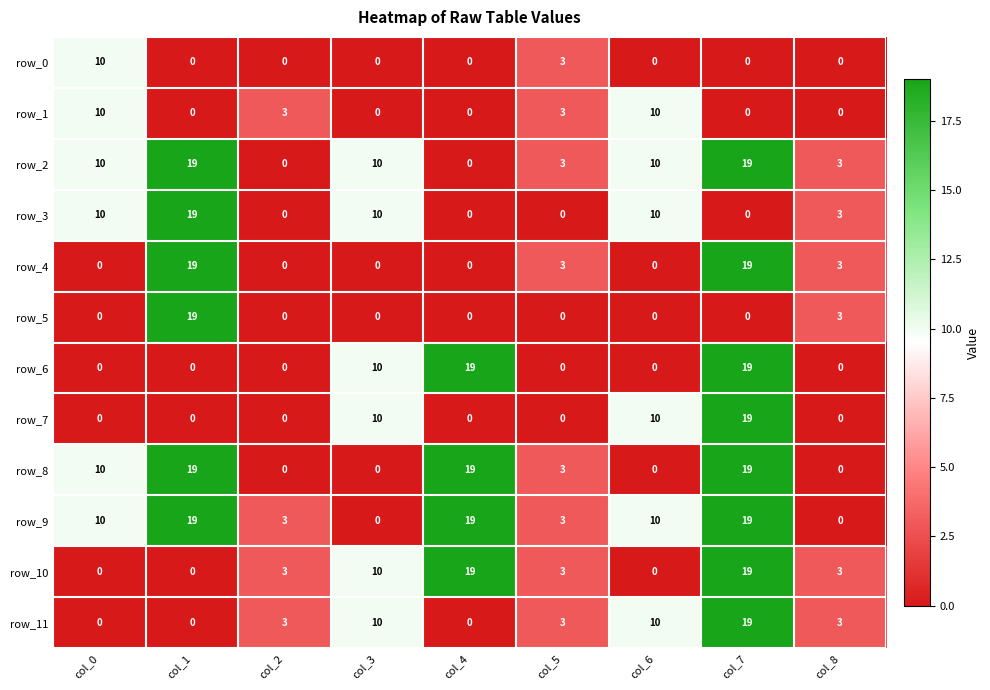

What is the difference between the row_4 values at col_8 and col_0?

3